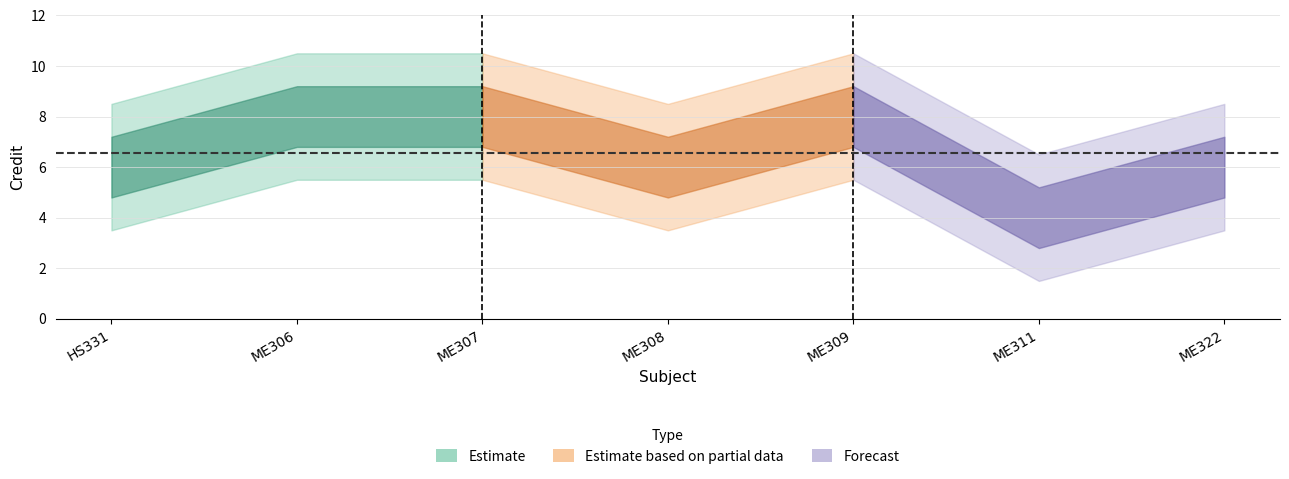

Which label corresponds to the smallest value in the chart?

ME311